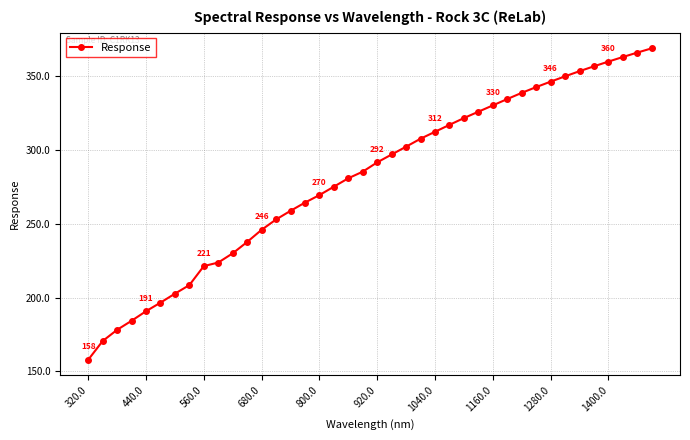

Is this an area chart (filled region under the line)?

No